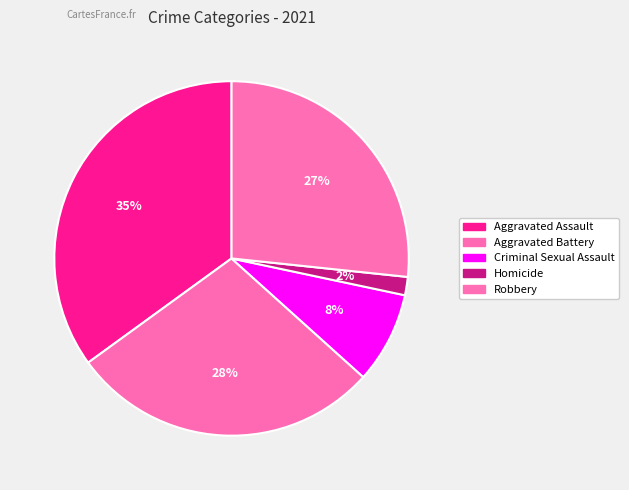

What is the smallest slice in the pie chart?

Homicide